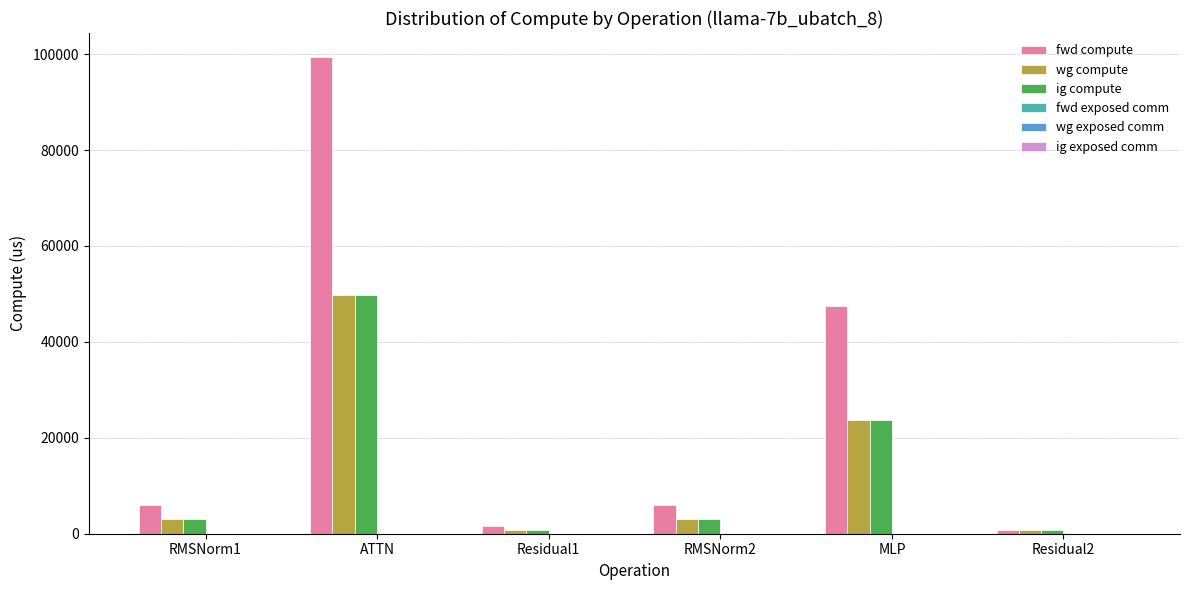

What is the sum of all wg compute values?

81064.5